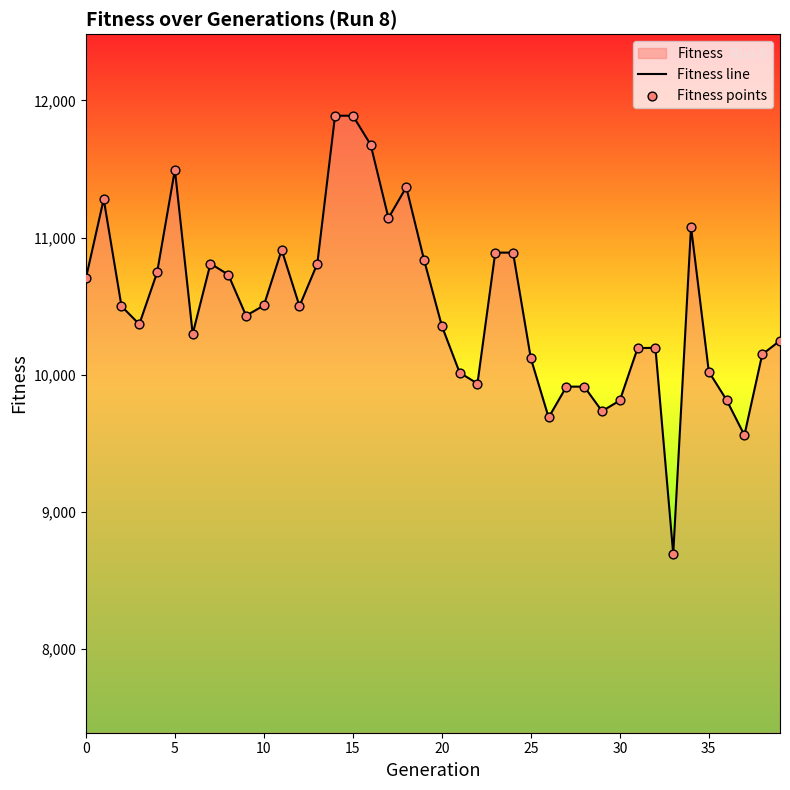

Which series has the largest Y range (max minus min)?

Fitness line